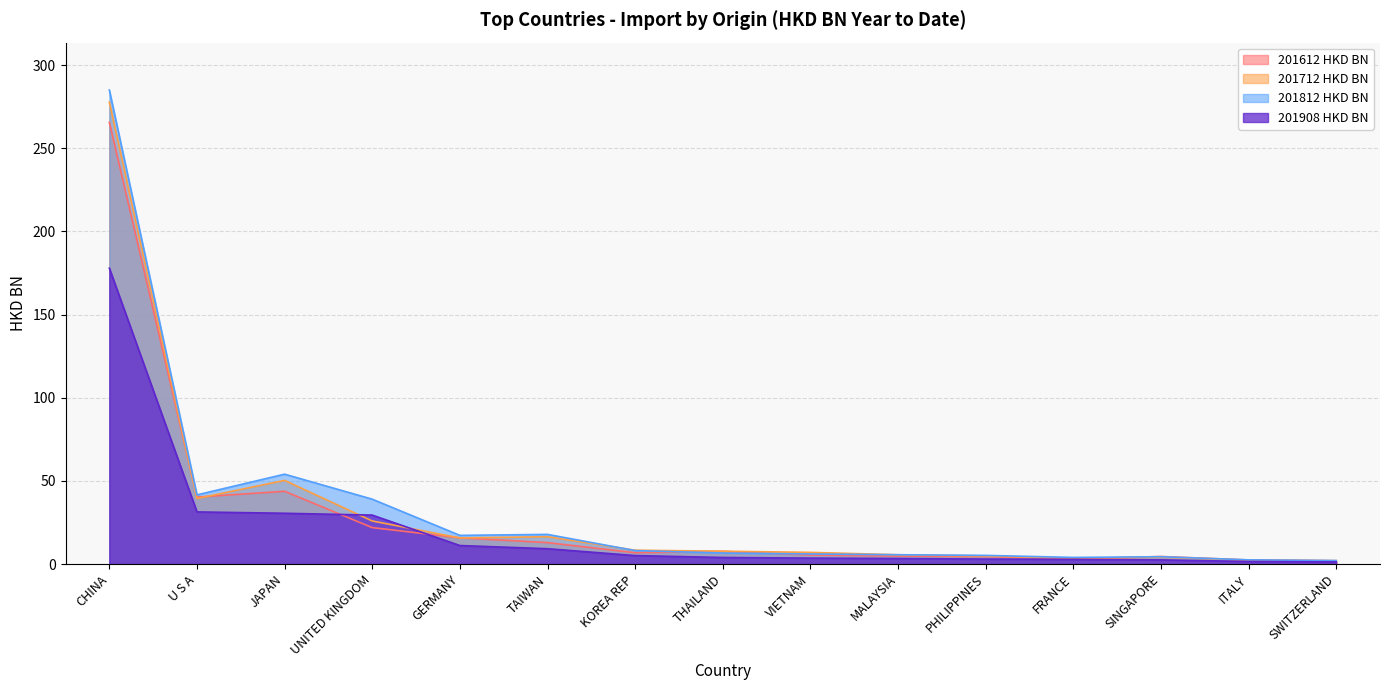

What is the label of the 3rd point from the left?

JAPAN